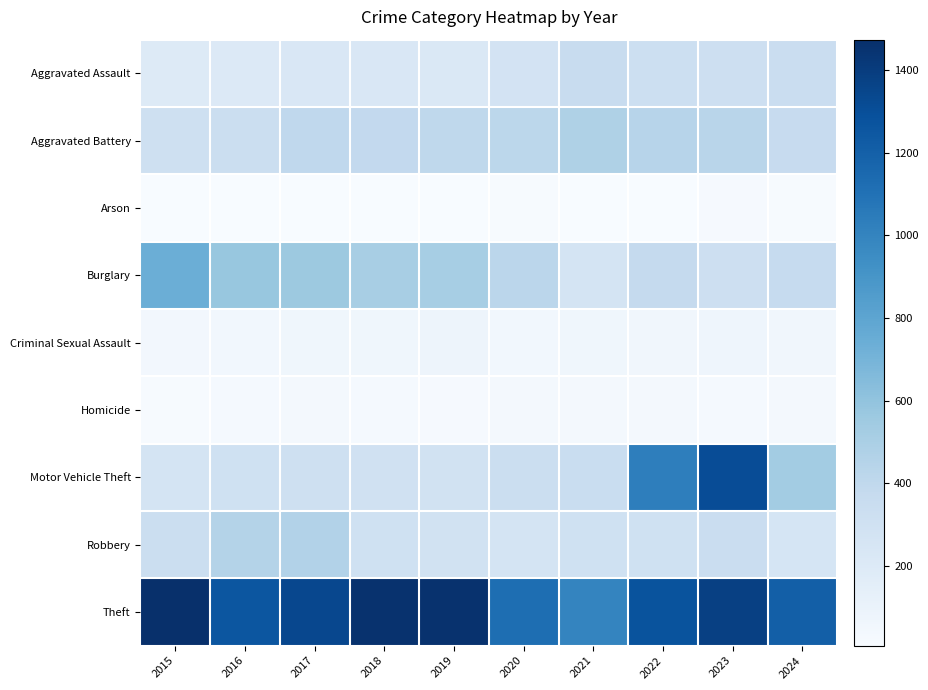

What is the total value across all series at 2016?

3218